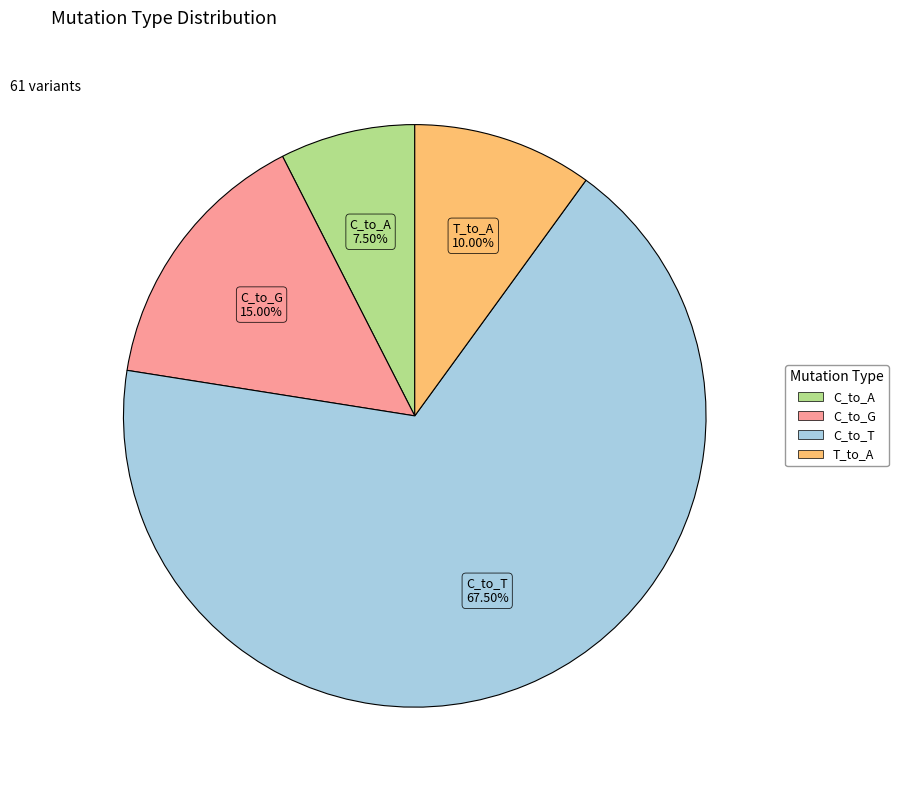

Is there a majority slice in this chart?

Yes